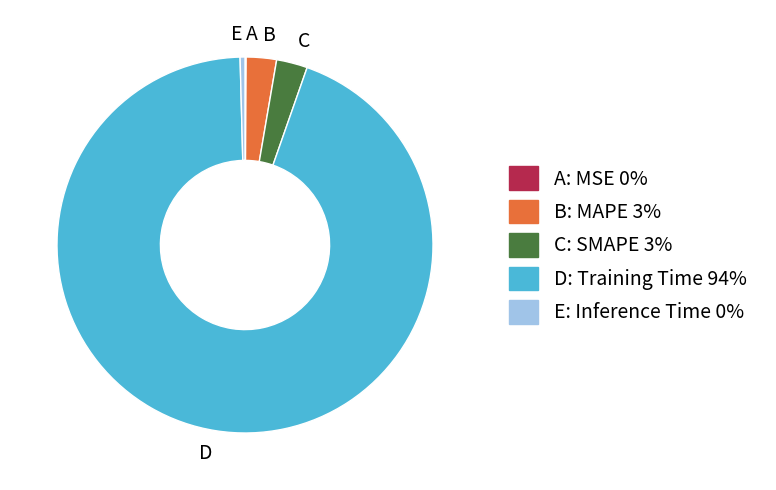

Is it true that D is 99% of the pie?

False